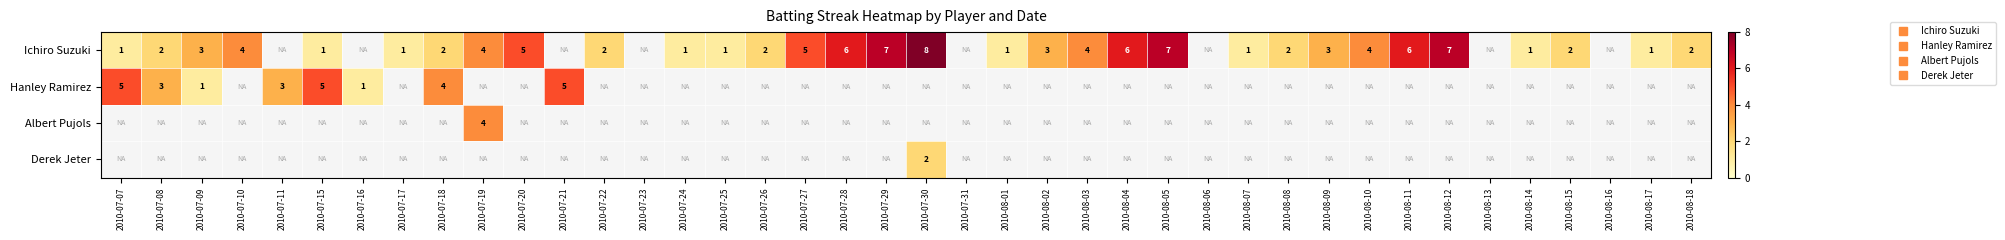

Is the value of Derek Jeter at 2010-07-18 greater than the value of Albert Pujols at 2010-07-27?

No